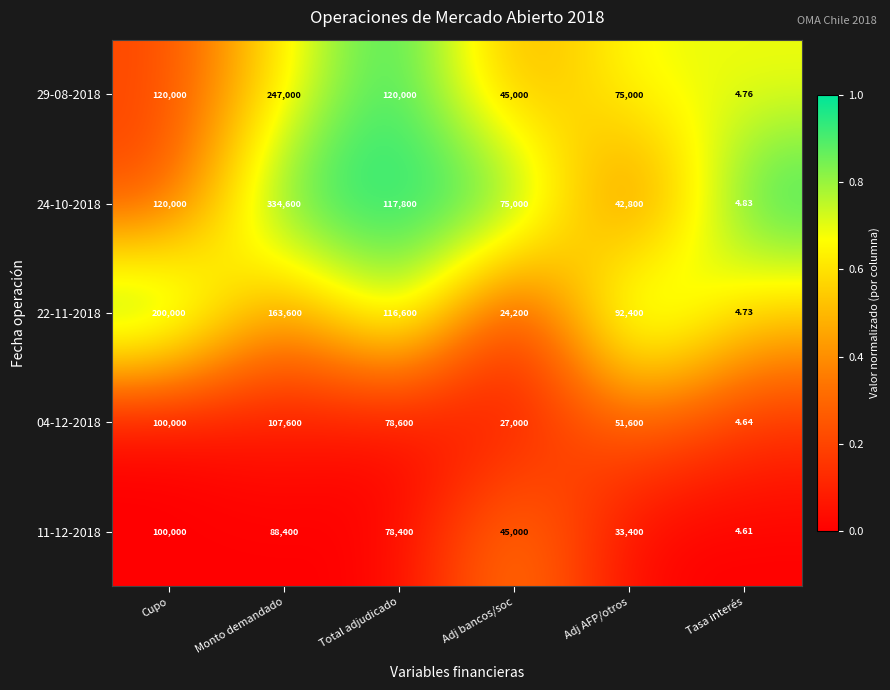

Which category has the lowest value in the 11-12-2018 series?

Tasa interés